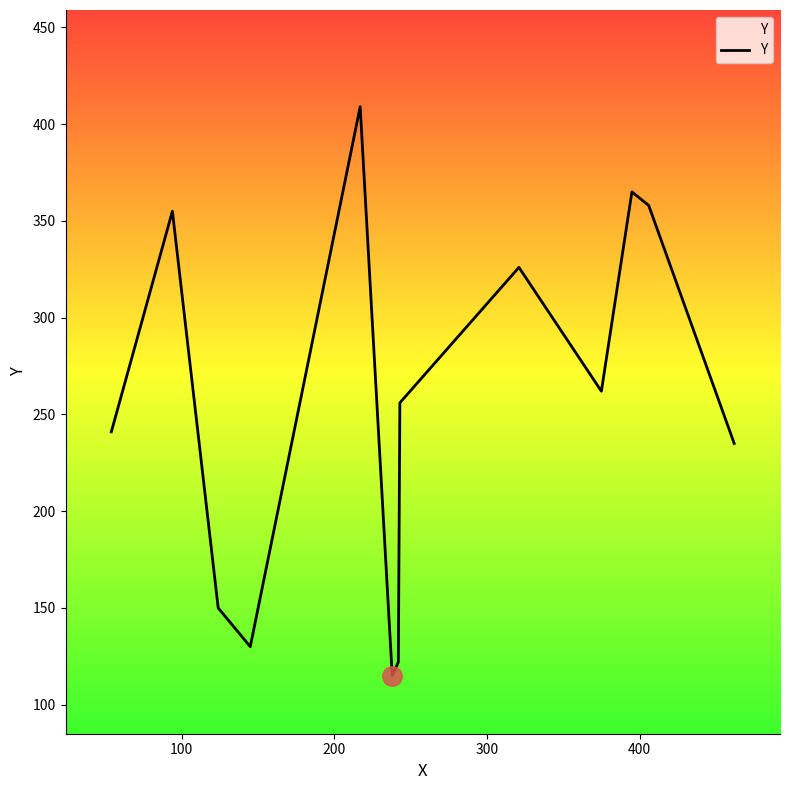

What is the difference between the second highest and minimum values?

250